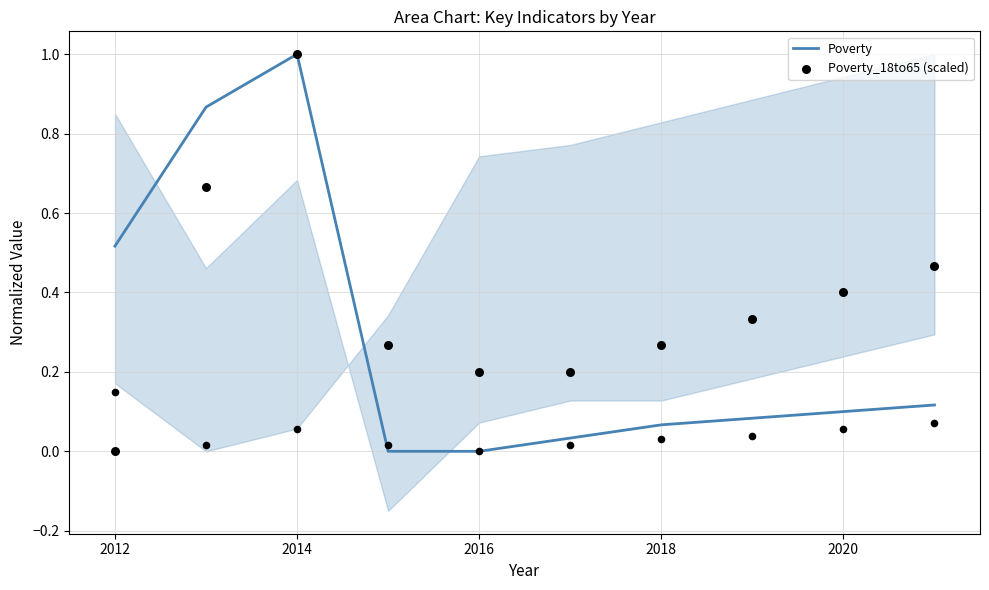

At how many categories does at least one series exceed 0?

10